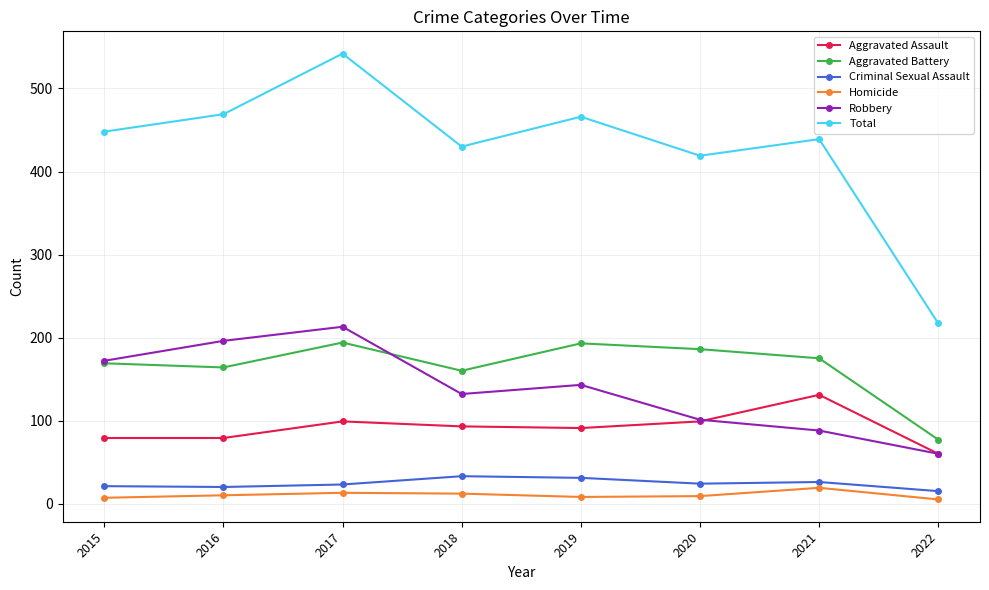

How many series are shown in this chart?

6